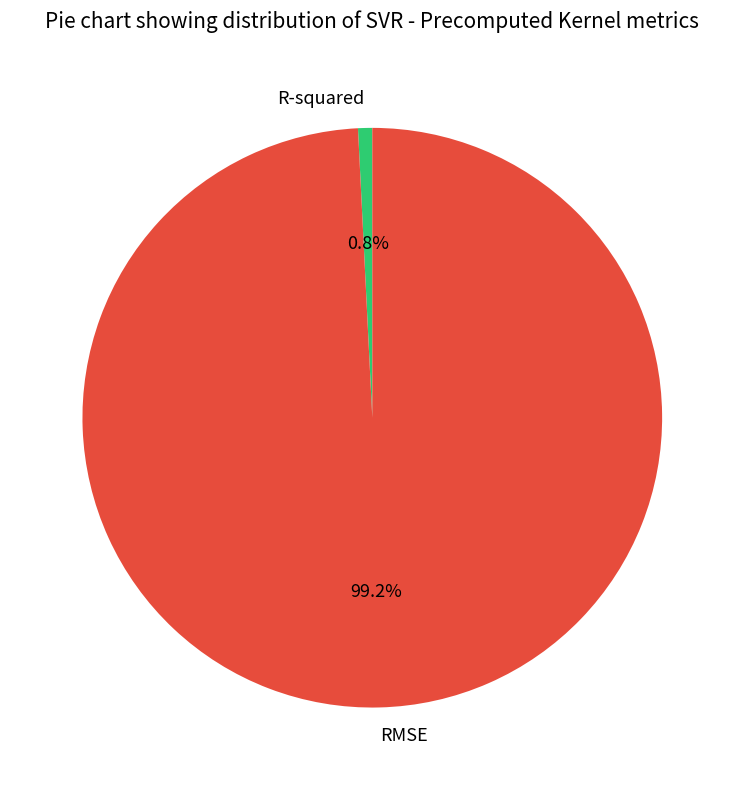

How many segments does this pie chart have?

2